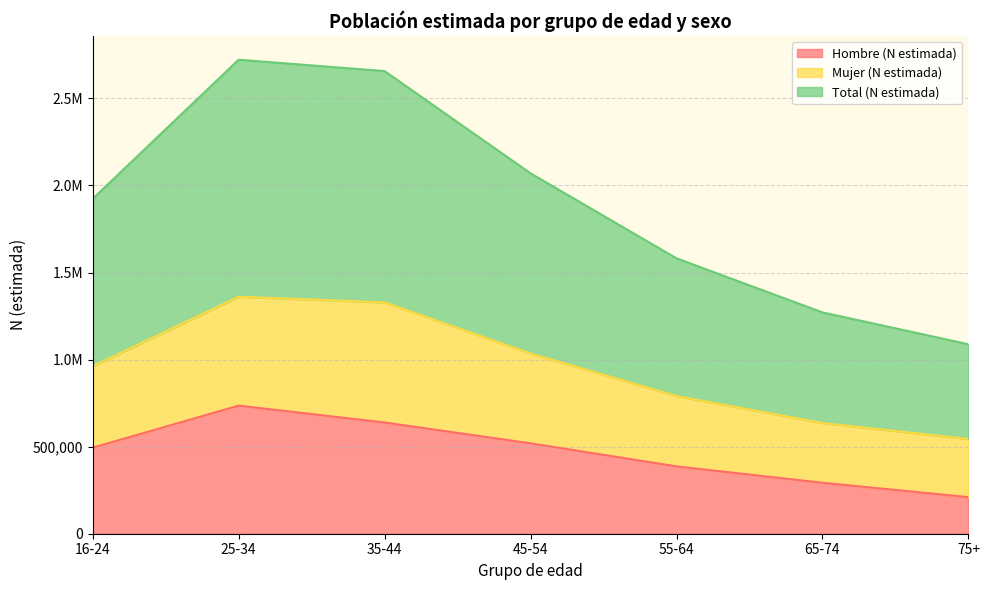

How many data points in Hombre (N estimada) are above 494064?

3